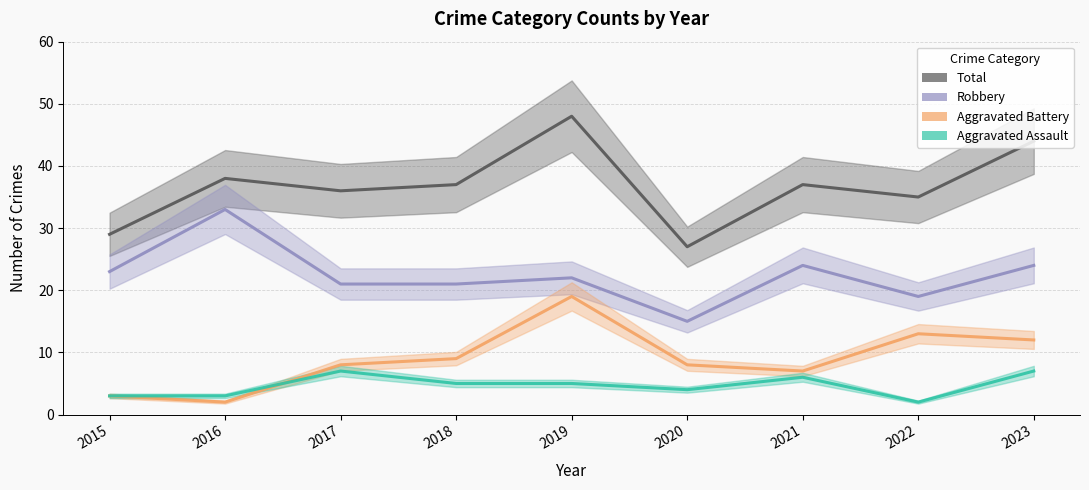

How many lines are shown in the chart?

4